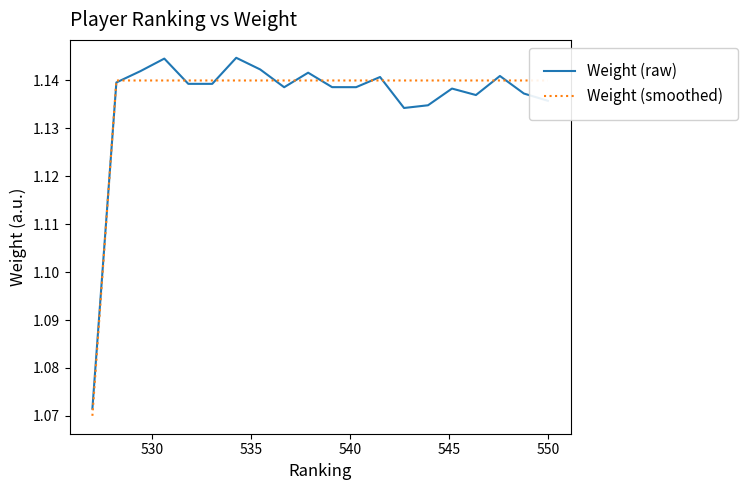

Is this an area chart (filled region under the line)?

No